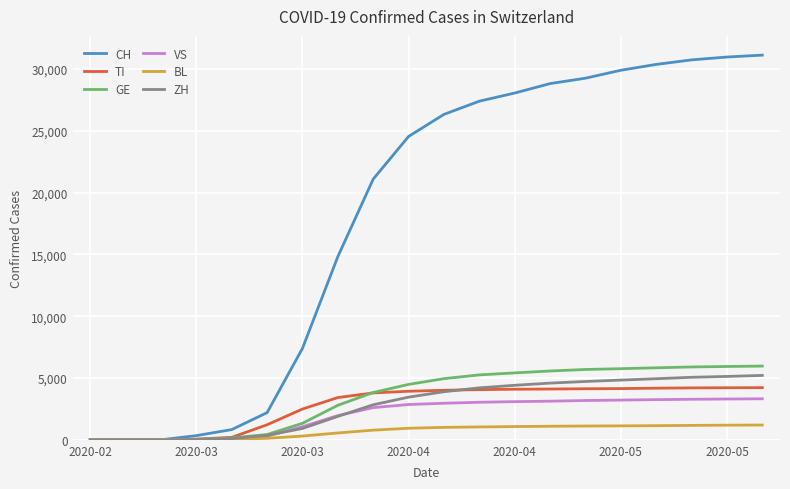

How many categories are shown in the chart?

20